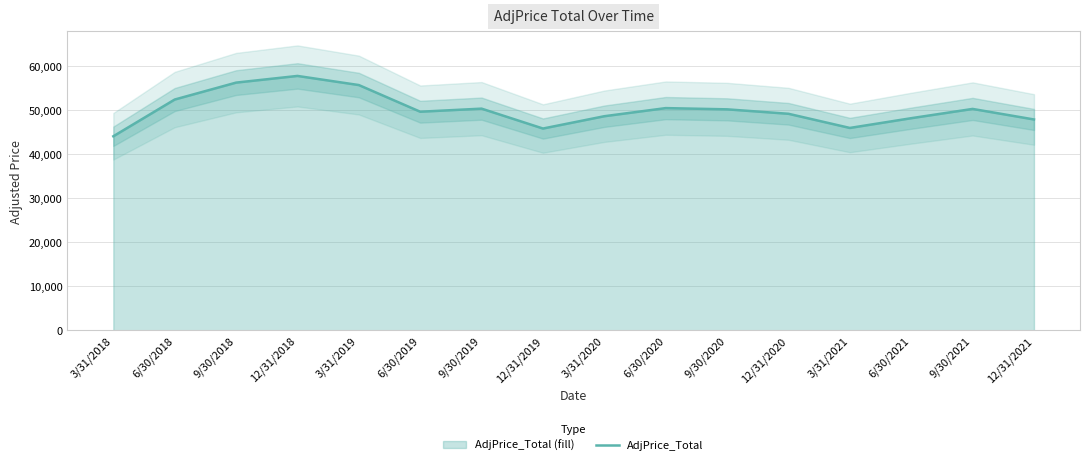

List the labels in order of value, largest first.

12/31/2018, 9/30/2018, 3/31/2019, 6/30/2018, 6/30/2020, 9/30/2019, 9/30/2021, 9/30/2020, 6/30/2019, 12/31/2020, 3/31/2020, 6/30/2021, 12/31/2021, 3/31/2021, 12/31/2019, 3/31/2018